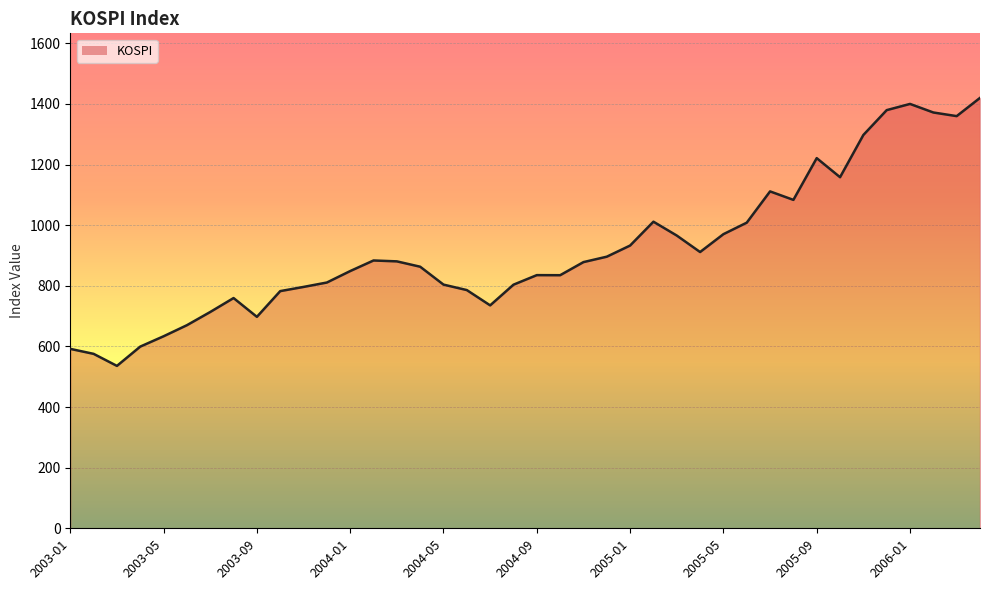

What is the greatest value displayed?

1419.7